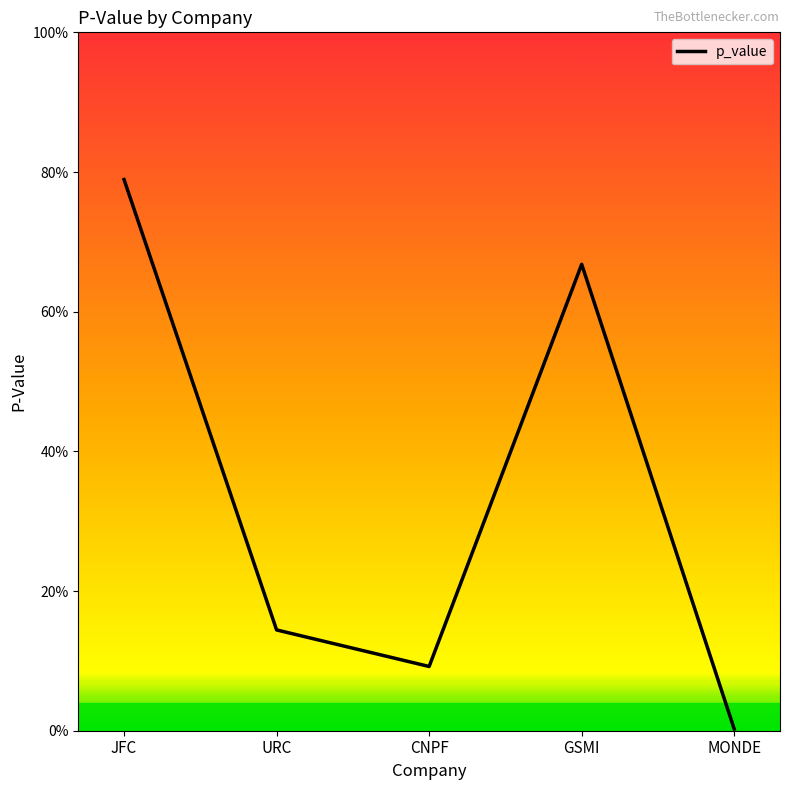

Rank the categories by value from lowest to highest.

MONDE, CNPF, URC, GSMI, JFC